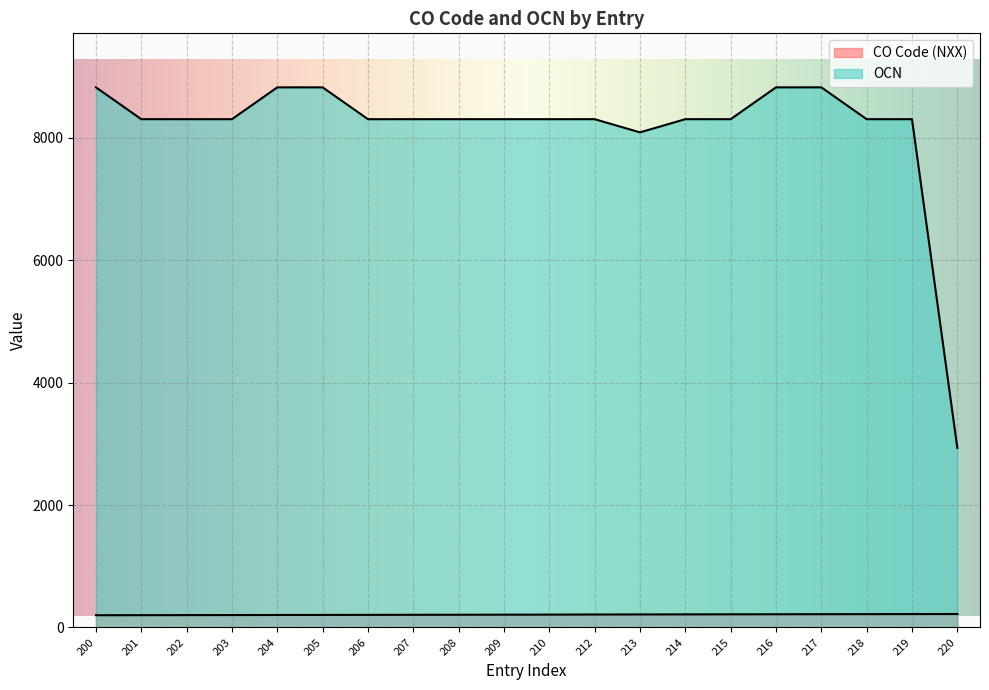

What is the minimum value for OCN?

2933